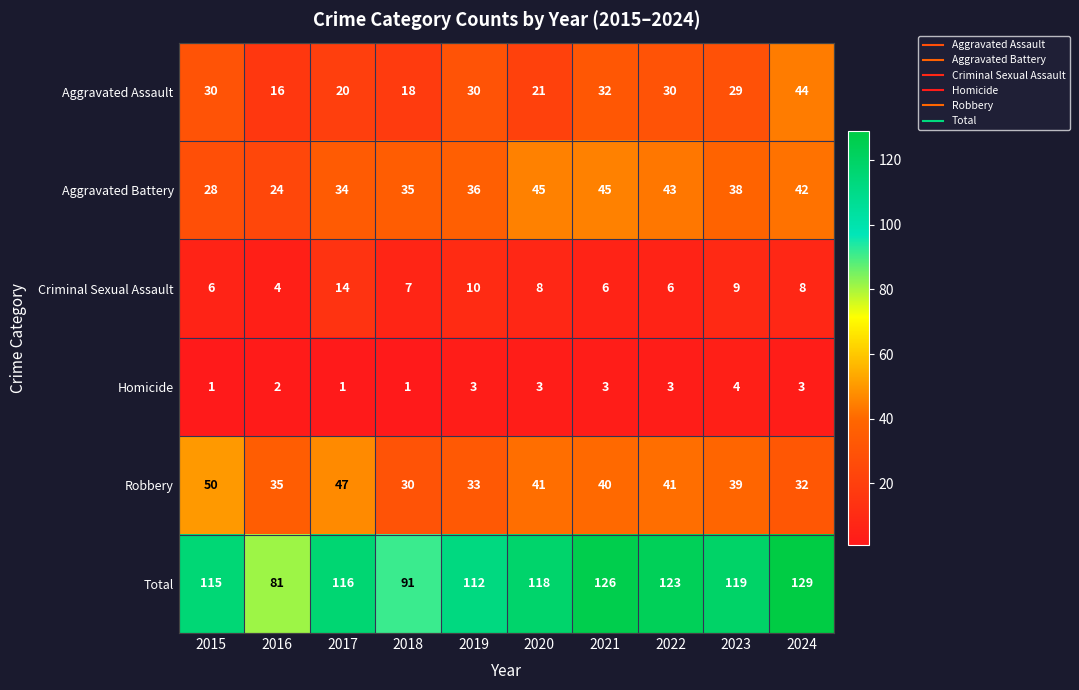

What is the difference between the second highest and minimum values in the Aggravated Battery series?

21